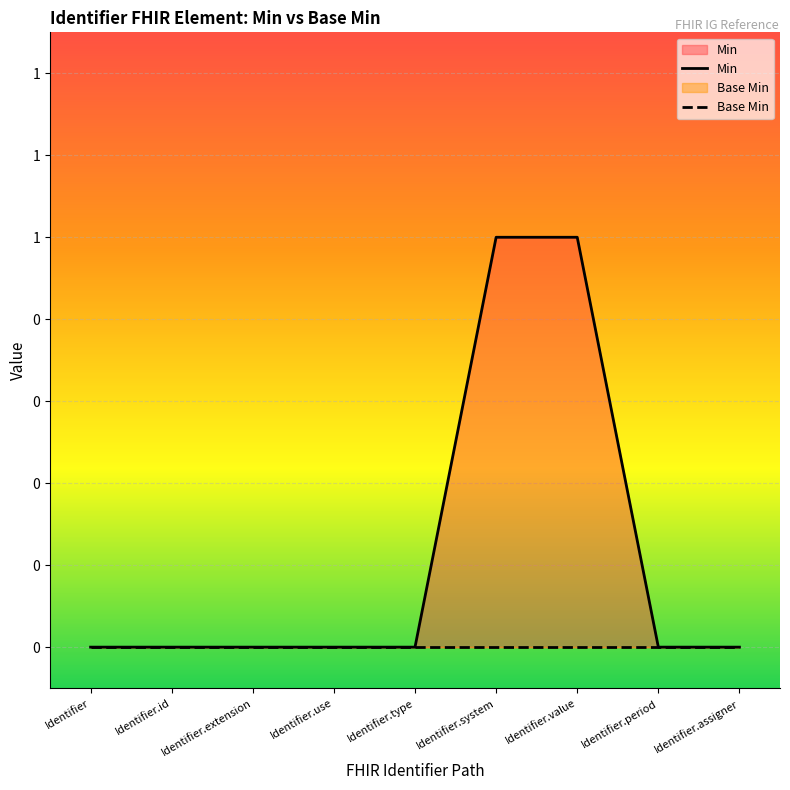

What is the greatest value displayed?

1